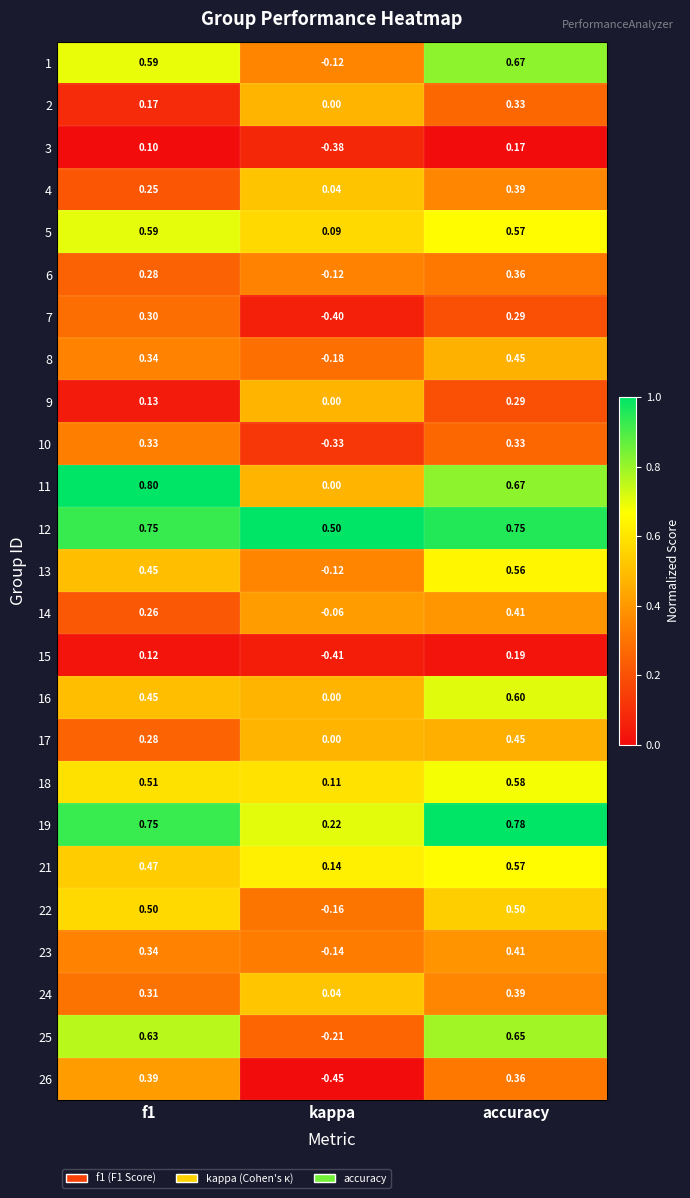

Where is 25 nearest to the value 0?

kappa